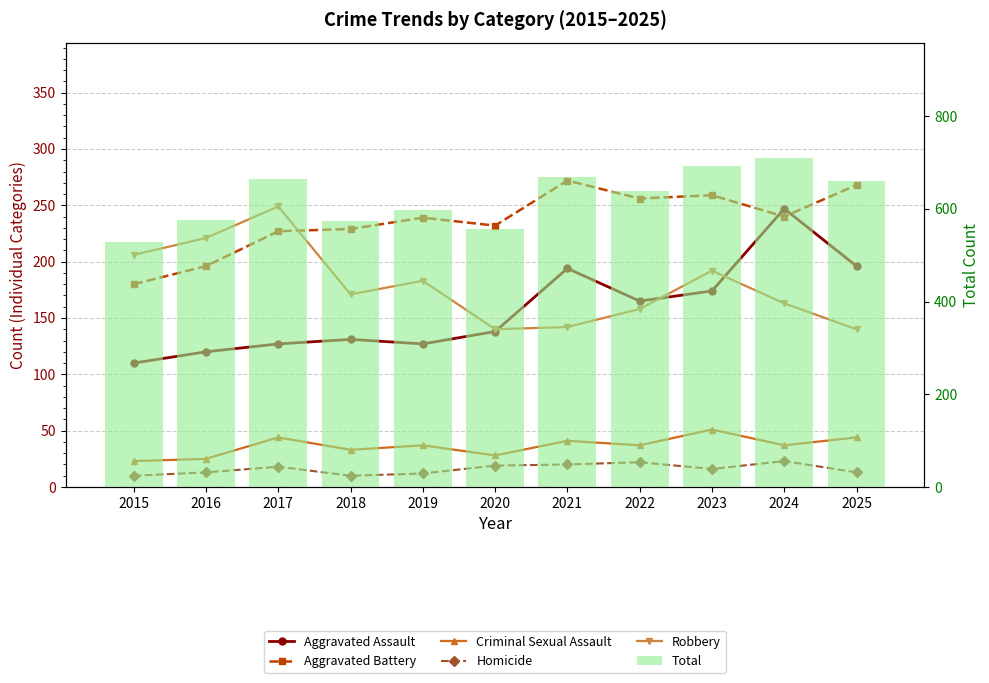

List the labels in order of Homicide value, largest first.

2024, 2022, 2021, 2020, 2017, 2023, 2016, 2025, 2019, 2015, 2018